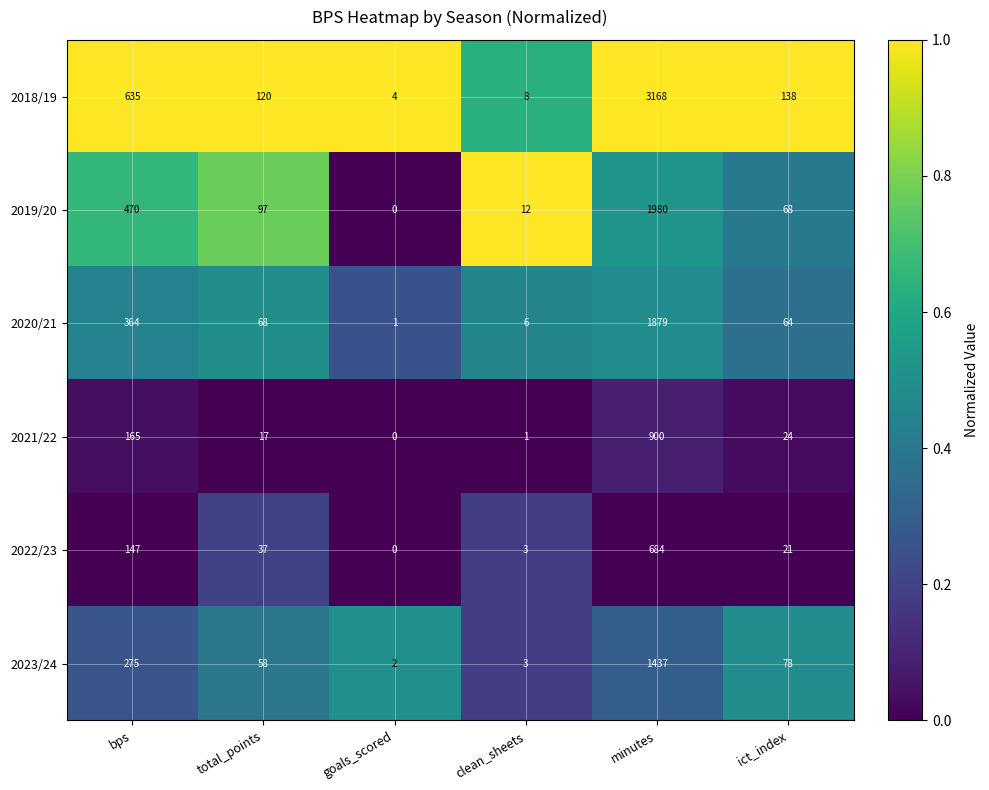

What is the difference between the second highest and second lowest values in the 2019/20 series?

458